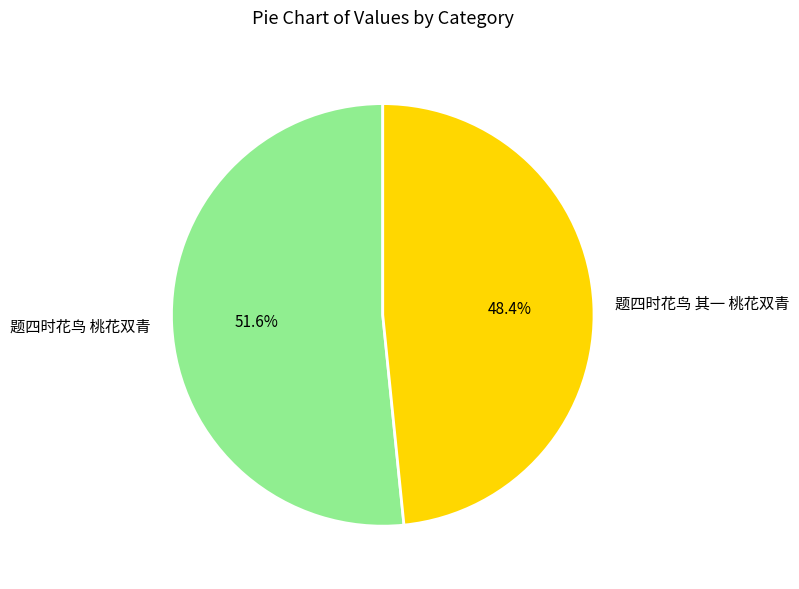

Which category accounts for the majority?

题四时花鸟 桃花双青